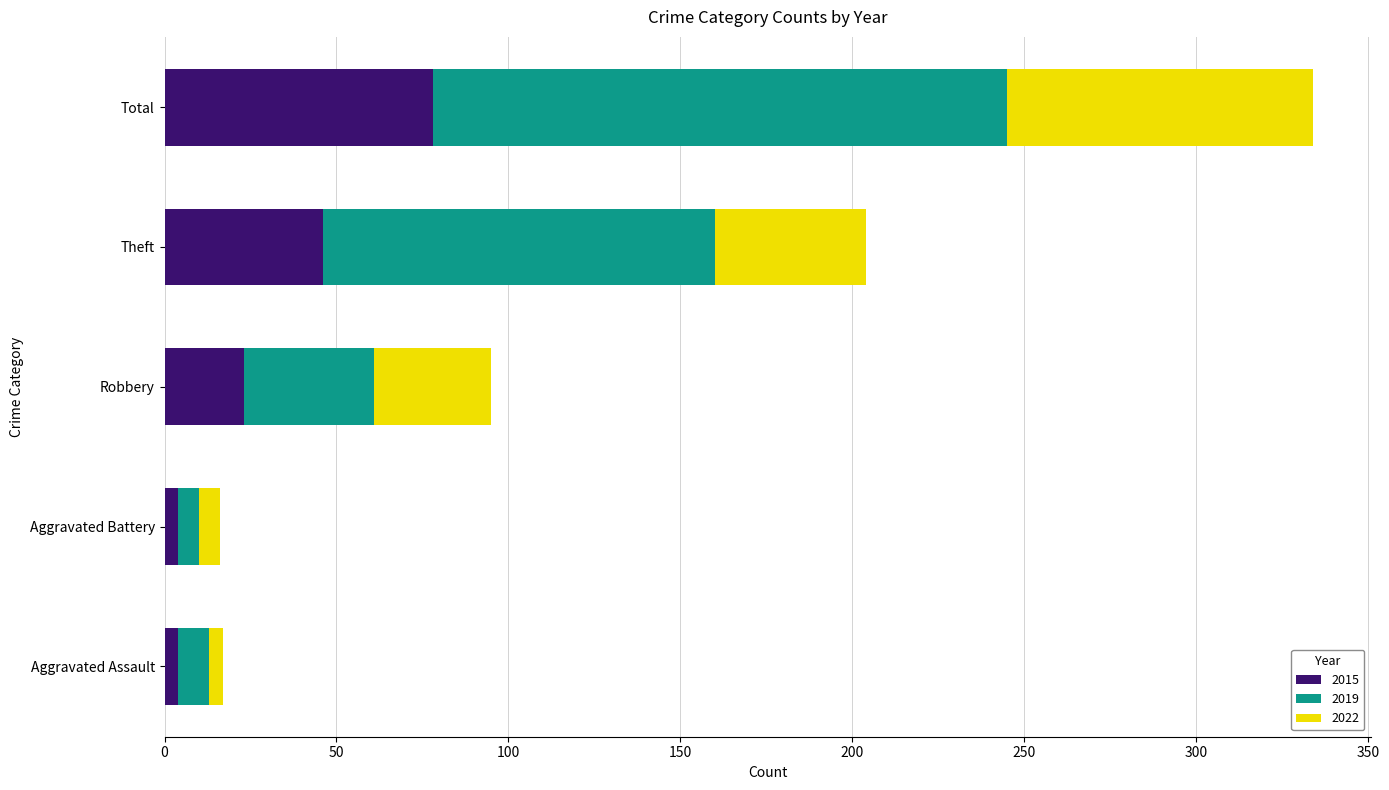

What is the total value across all series at Robbery?

95